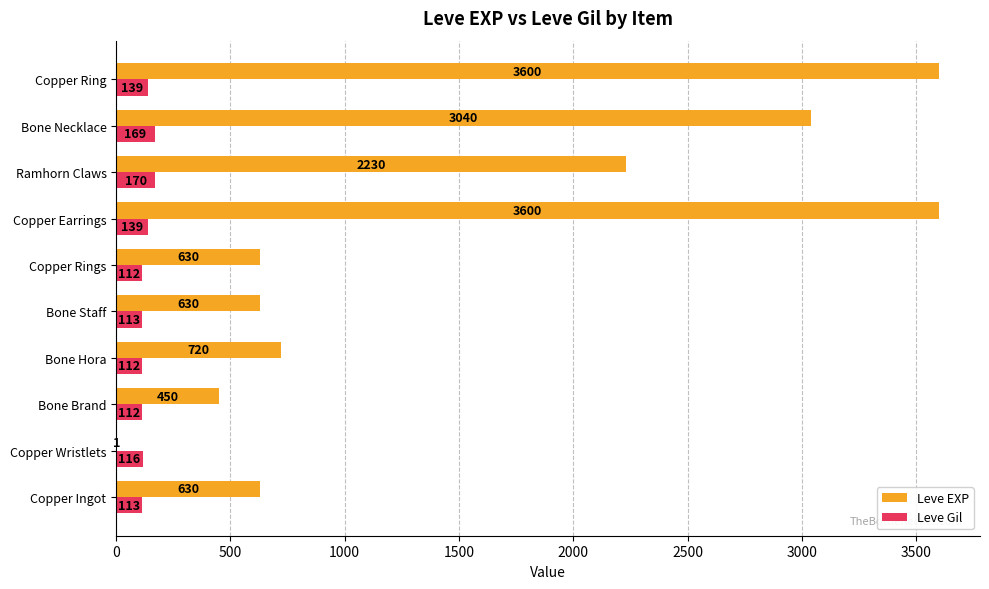

What is the approximate value of Leve EXP at Ramhorn Claws?

2230